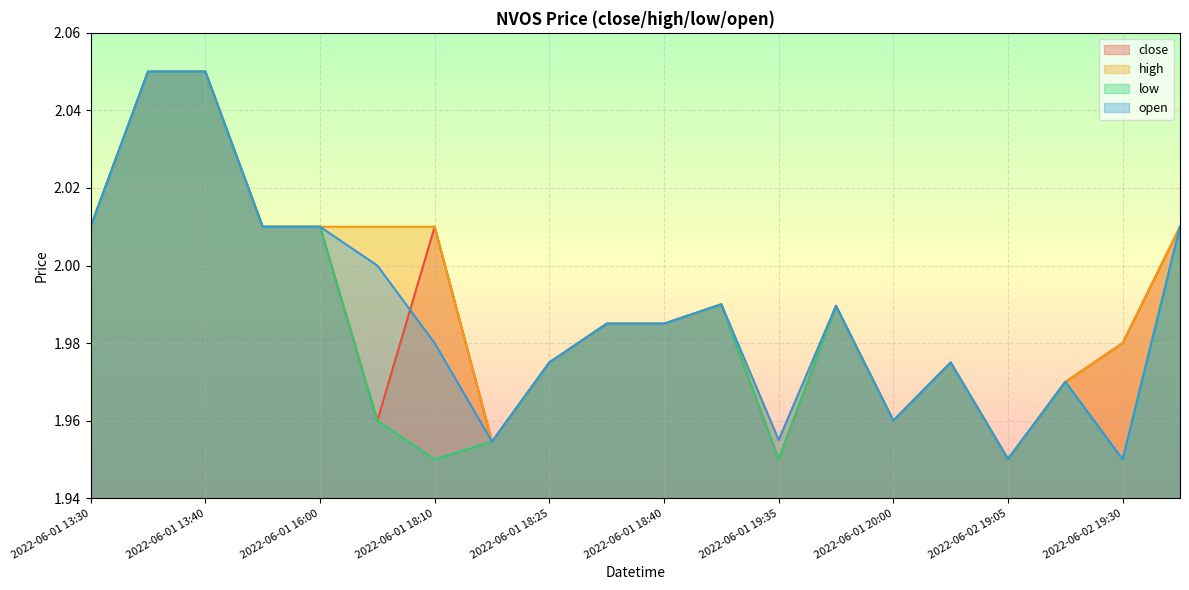

At how many categories does at least one series exceed 1?

20